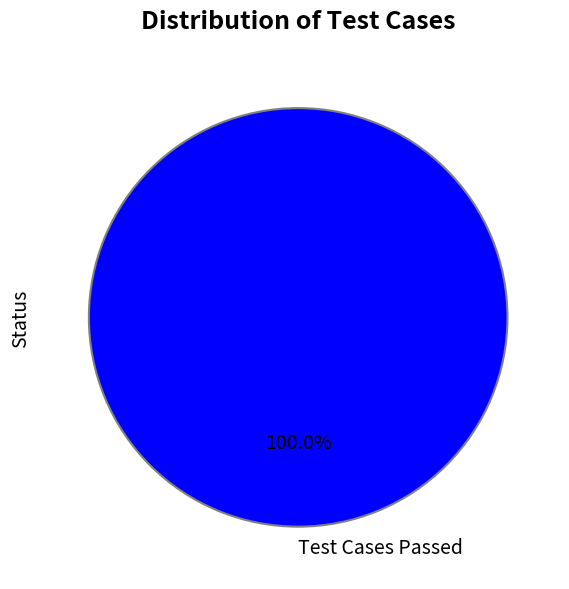

Does Test Cases Passed represent more than half of the total?

Yes